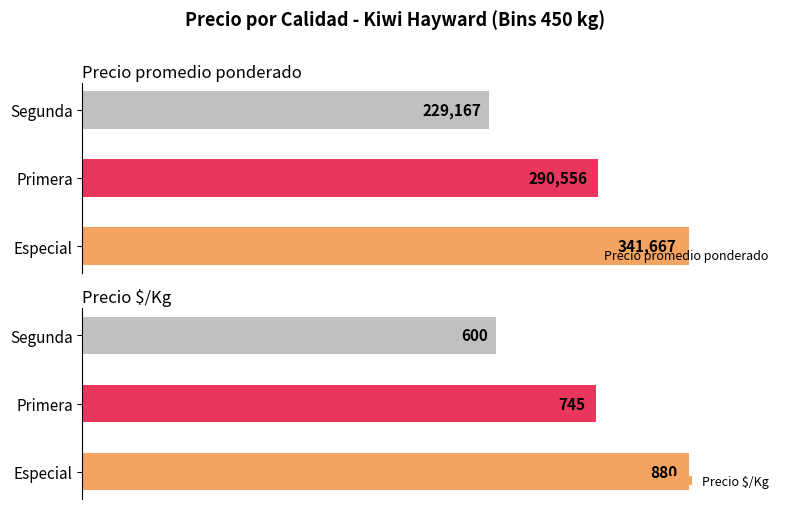

Which series has the largest total across all categories?

Precio promedio ponderado